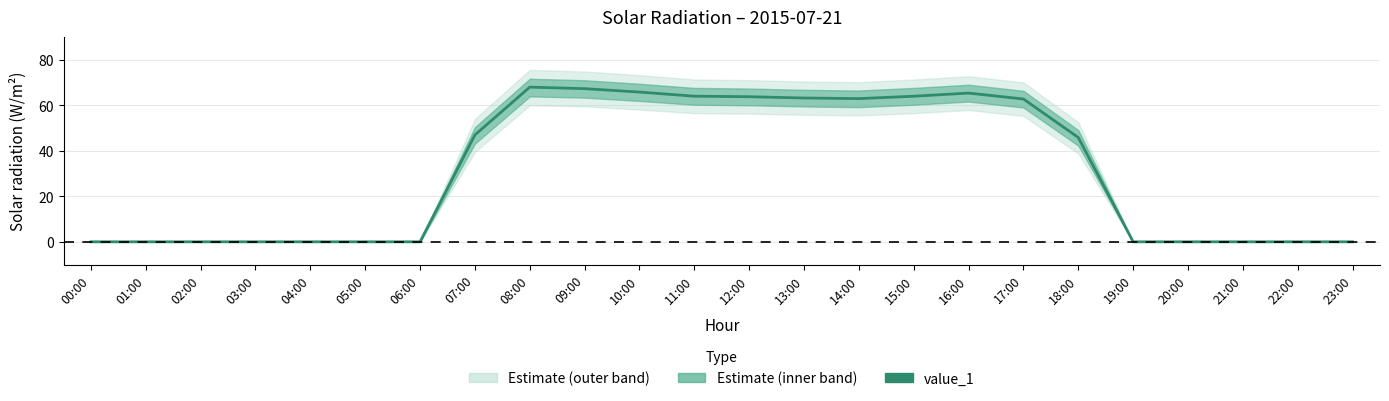

What is the sum of all values?

739.5